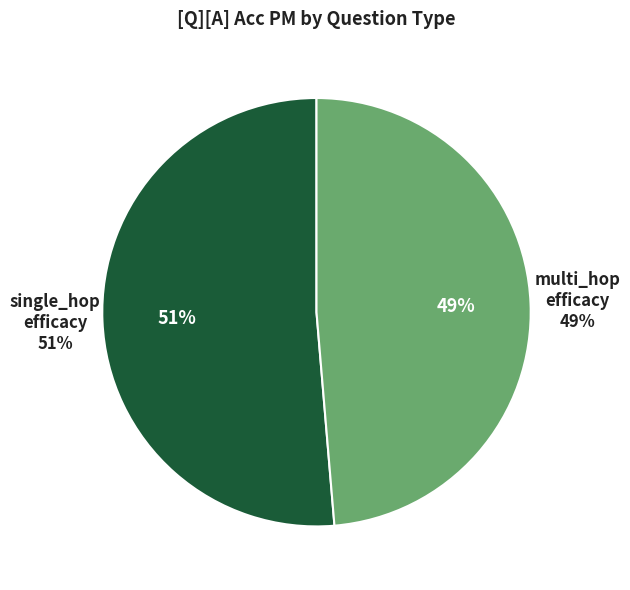

Which slice is the smallest?

multi_hop_efficacy